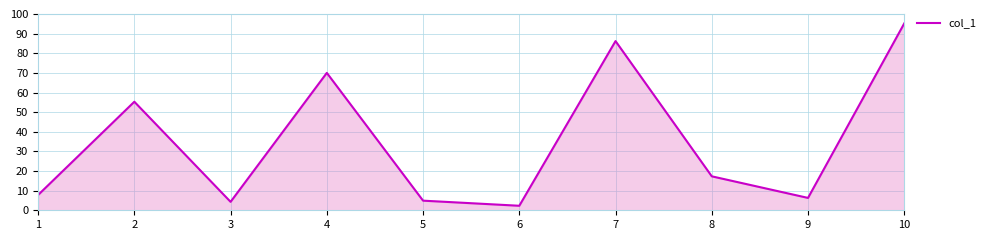

The value at 8 is 17.3. True or false?

True